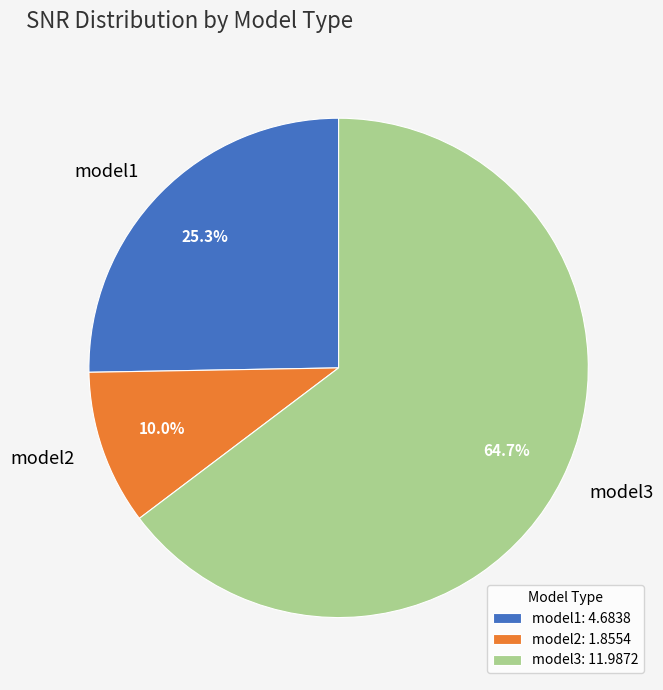

Which category has the smallest portion of the pie?

model2